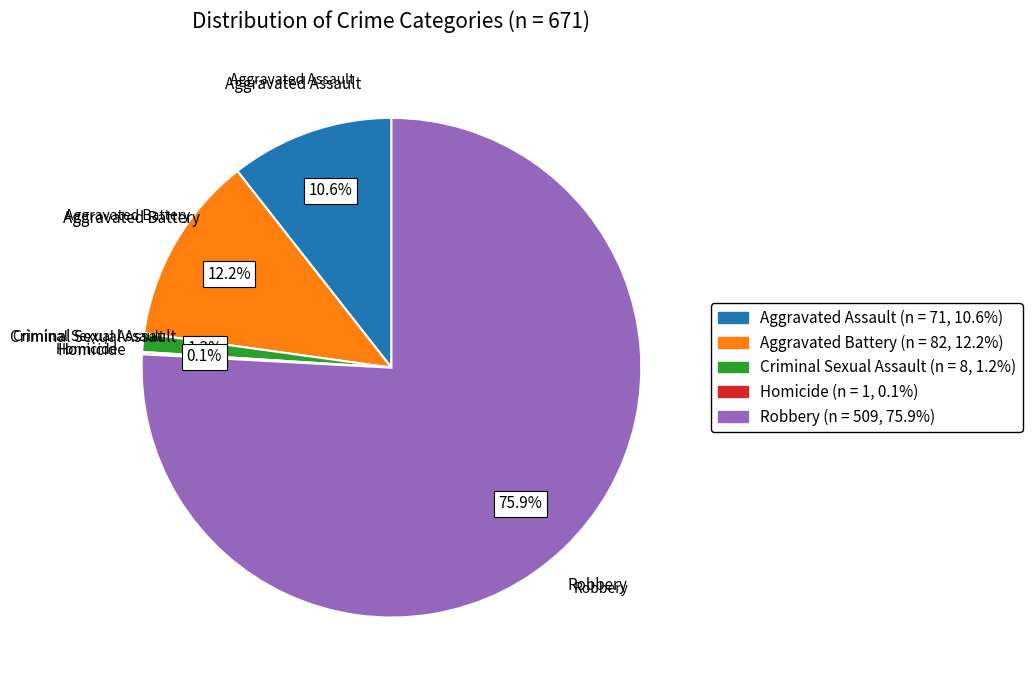

Combined, do Robbery and Criminal Sexual Assault account for over 50%?

Yes